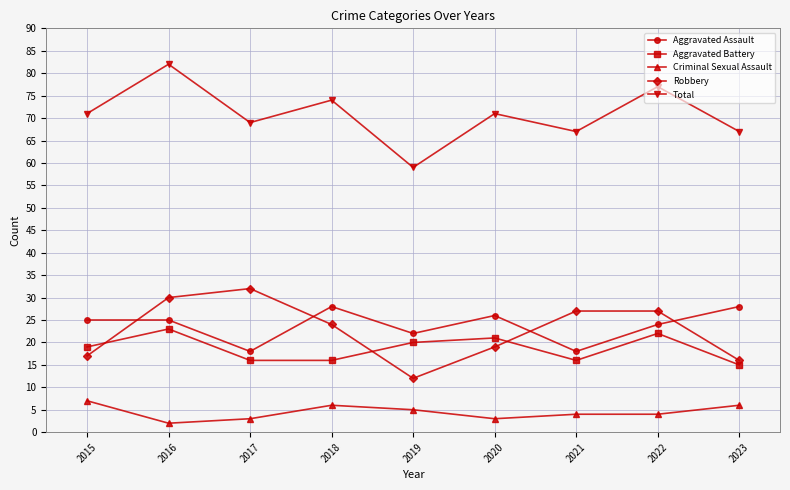

Which category has the highest value across all series?

2016